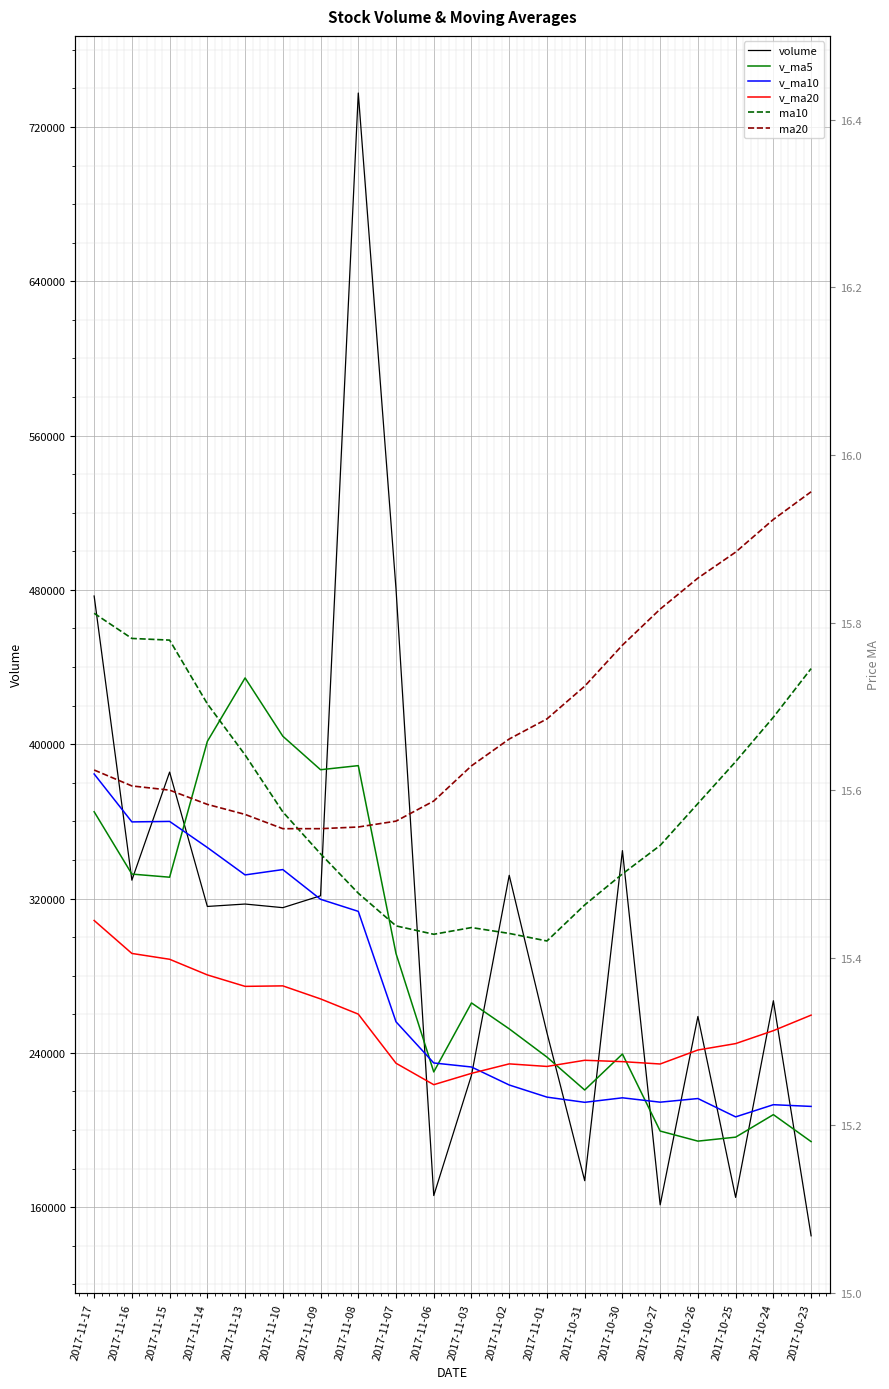

True or false: v_ma20 has a value of 259562.0 at 2017-10-23.

True